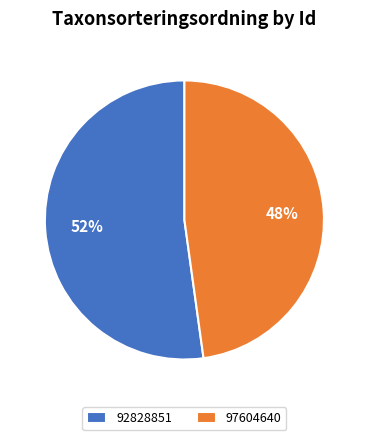

Rank the categories by value from highest to lowest.

92828851, 97604640